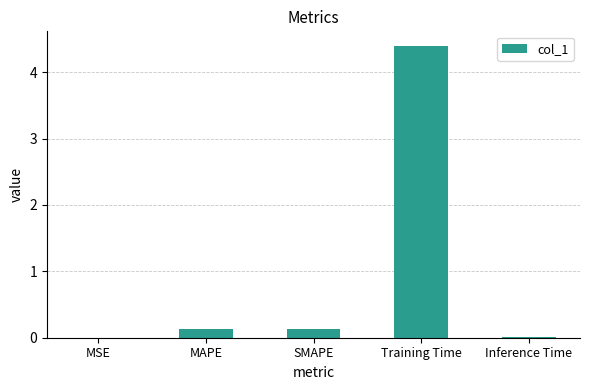

What is the sum of the values at Training Time and SMAPE?

4.5